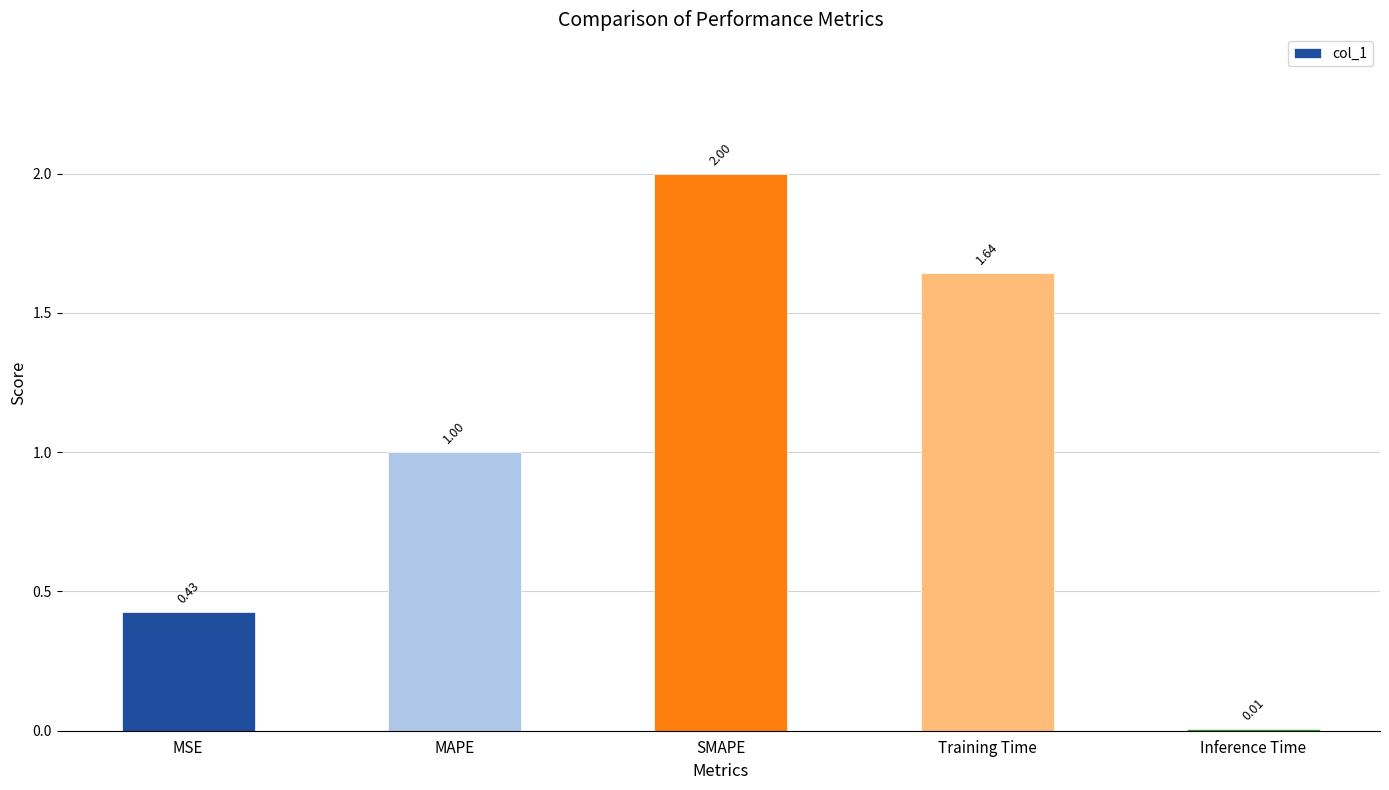

What is the change in value from MSE to SMAPE?

+1.6